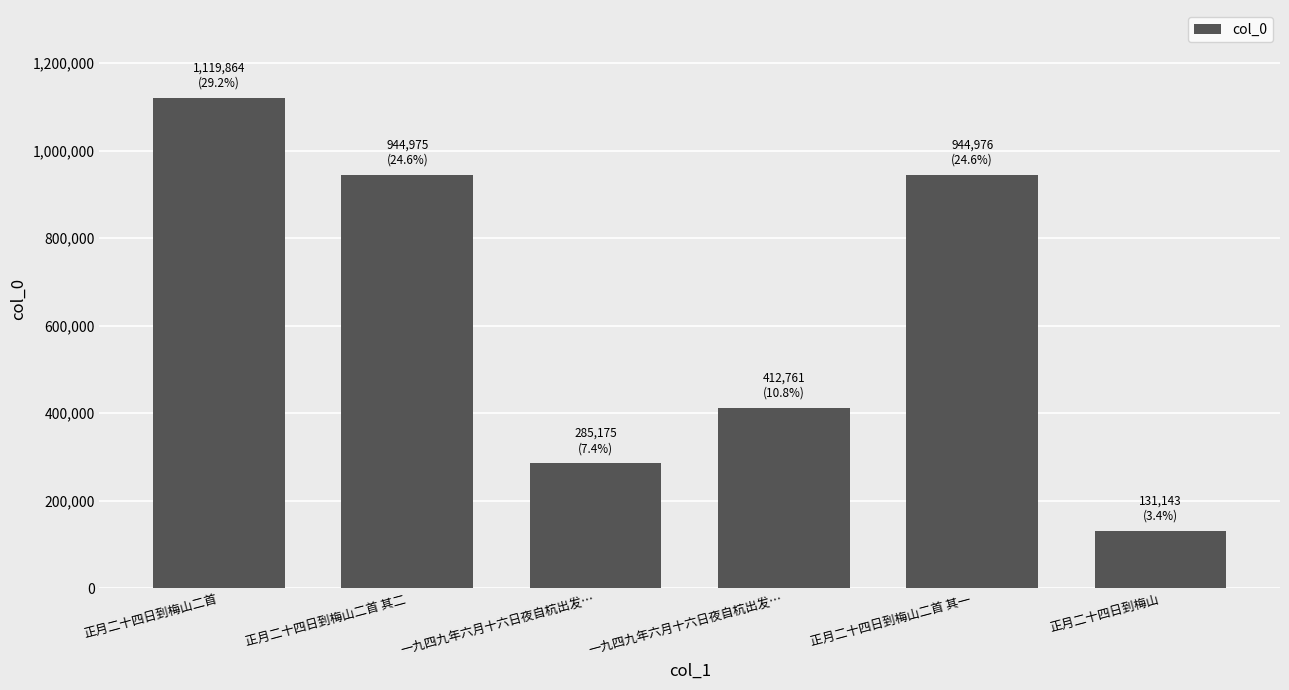

At which category does the chart reach its minimum across all series?

正月二十四日到梅山